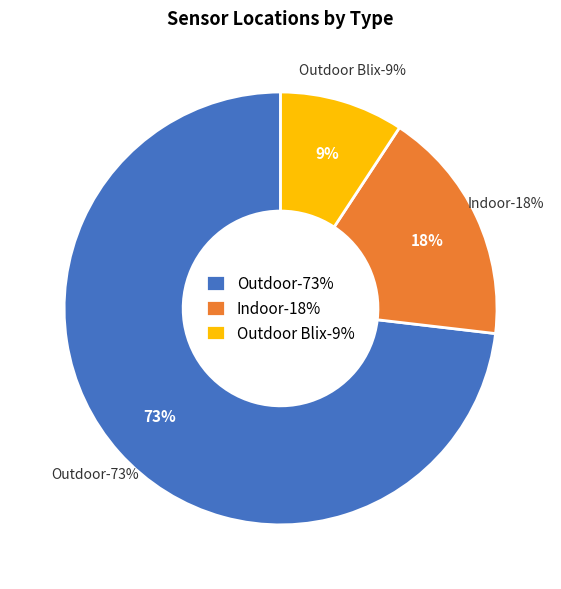

Count the number of slices in the pie.

3